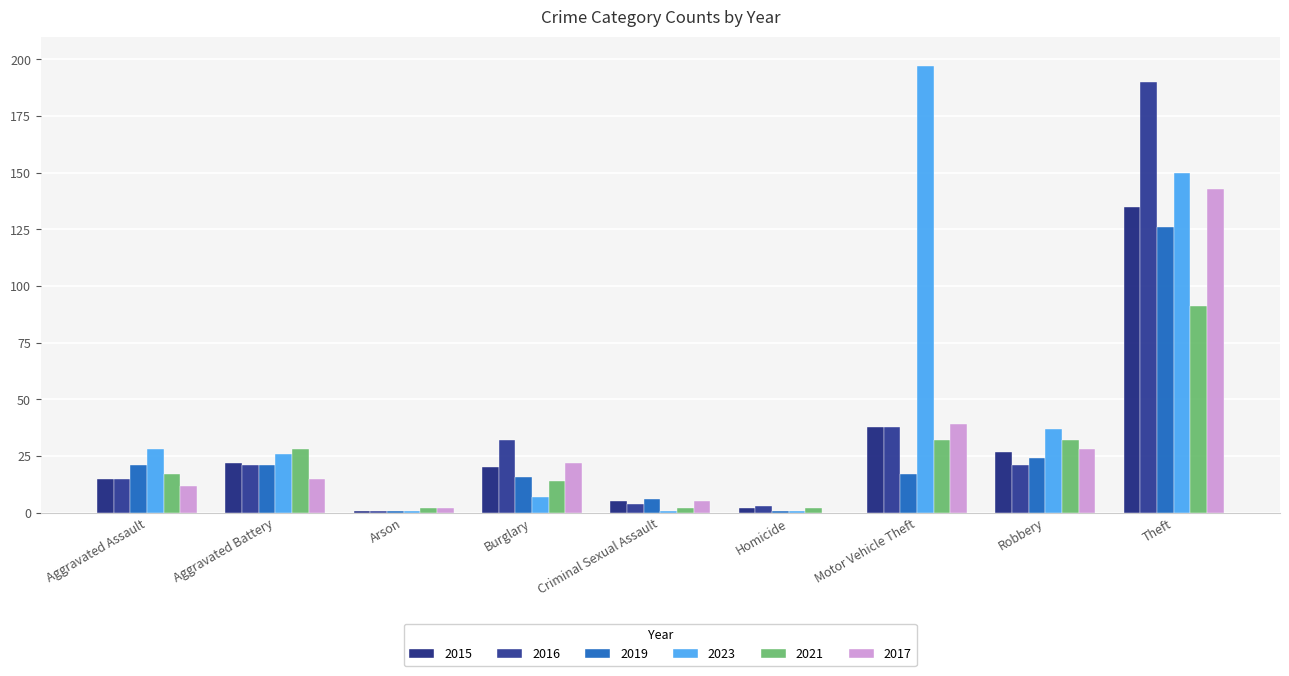

Count the number of categories in the chart.

9